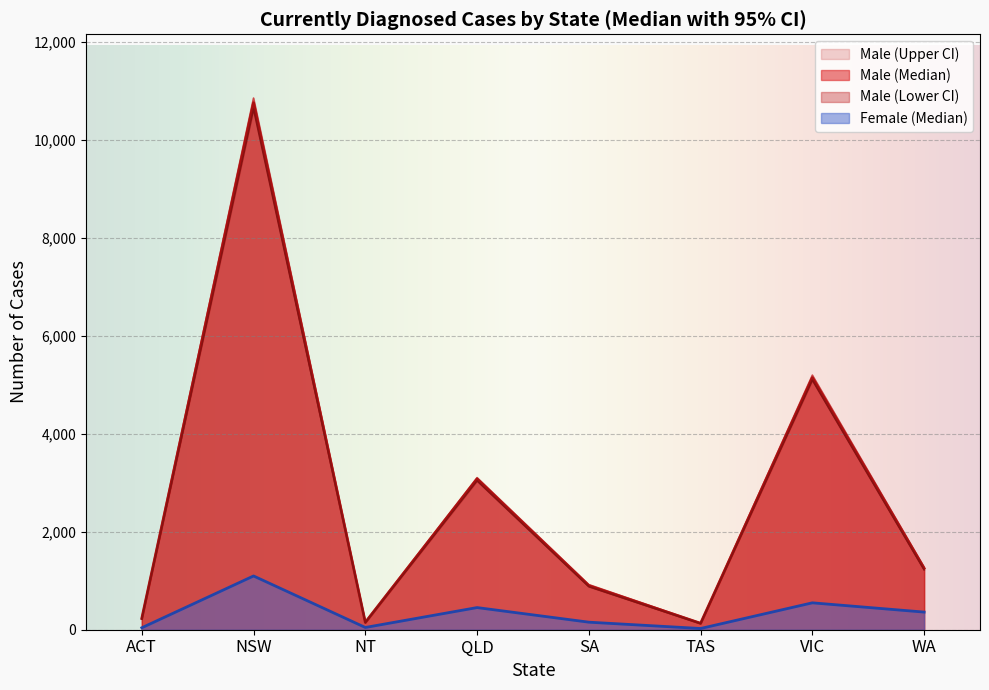

Reading left to right, extract all data points from this chart.

Male (Lower CI): 218	10624	143	3038	879	124	5093	1222
Male (Median): 231	10754	150	3076	898	131	5143	1253
Male (Upper CI): 243	10849	159	3104	921	136	5195	1277
Female (Median): 40	1097	46	452	154	25	549	360